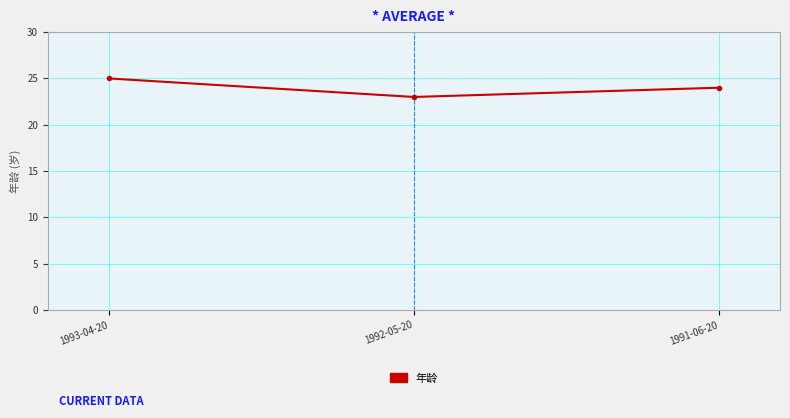

Which label corresponds to the largest value in the chart?

1993-04-20